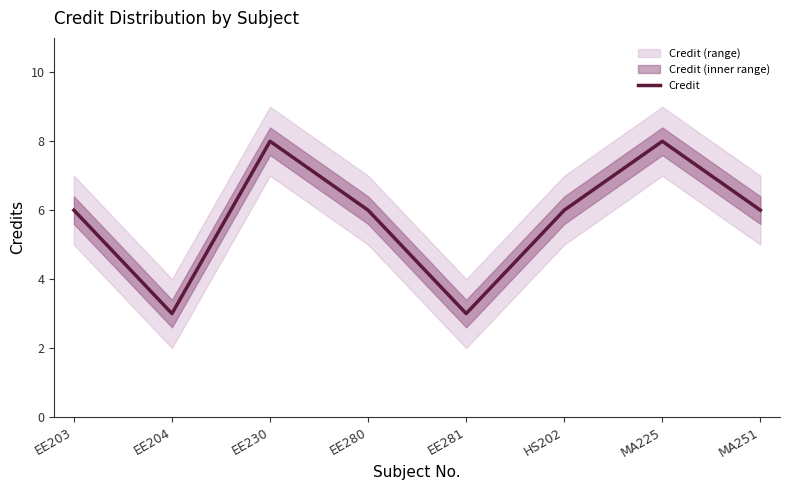

What is the approximate value at MA225?

8